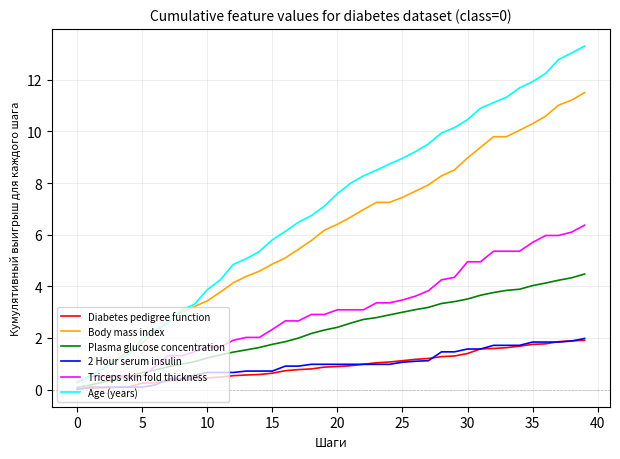

Which series has the largest range (max minus min)?

Age (years)